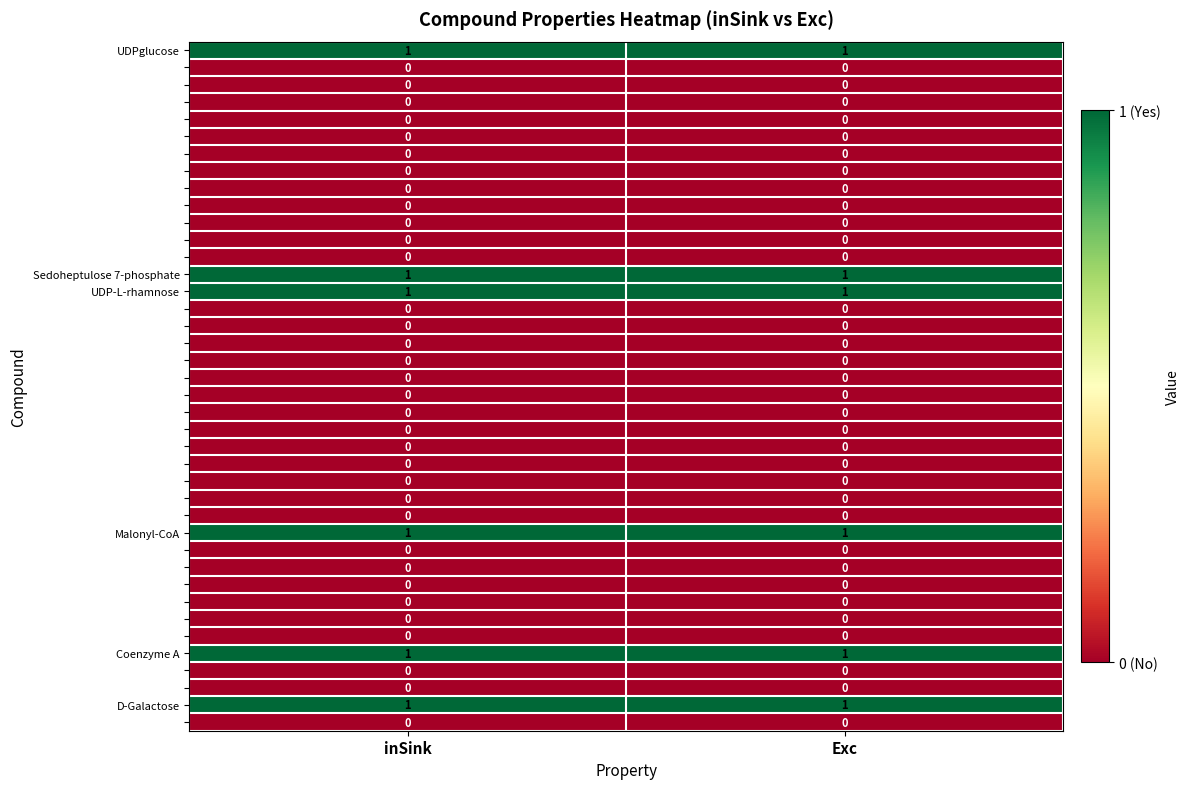

What is the total value across all series at Exc?

6